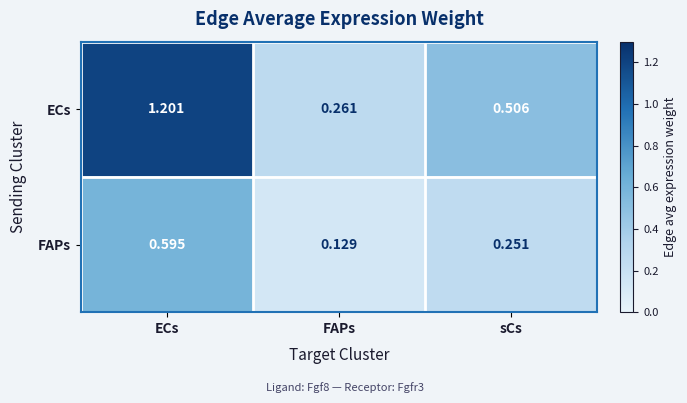

List the series in order of their overall mean, lowest first.

FAPs, ECs